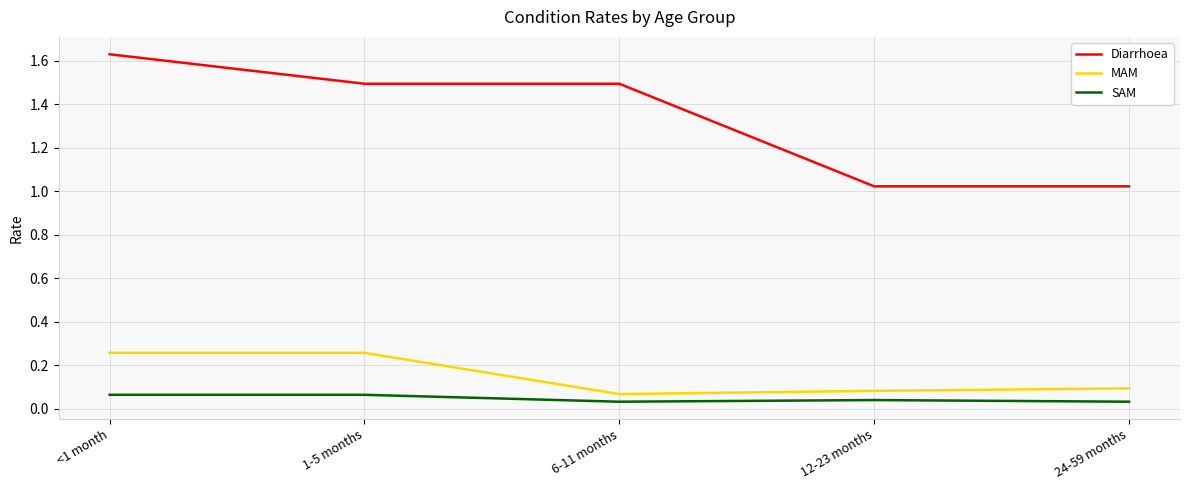

Which series has the widest spread of values?

Diarrhoea